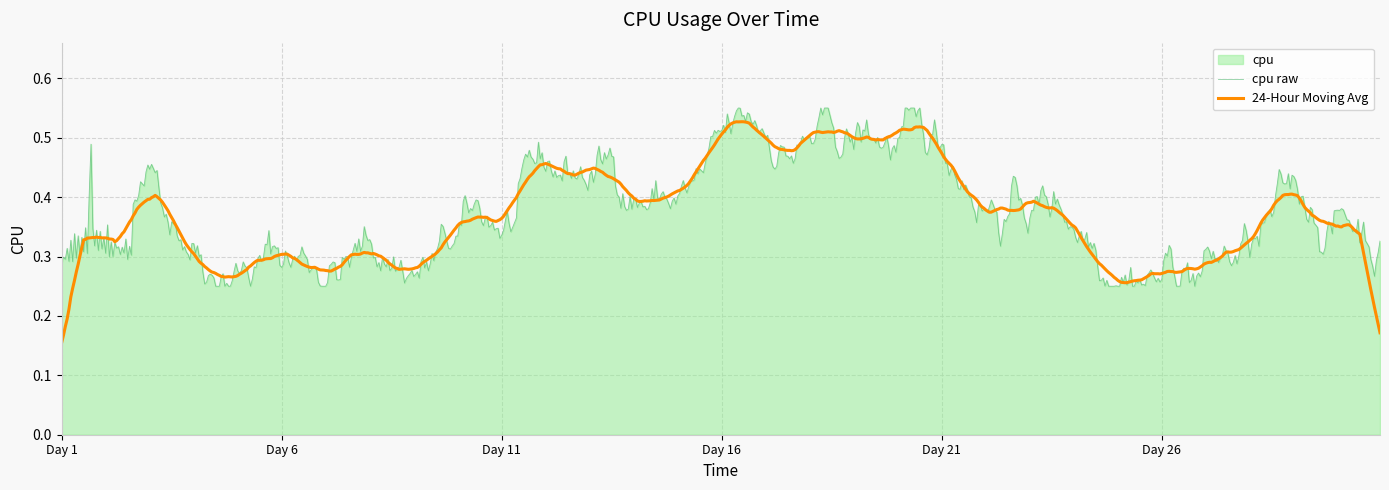

Is it true that the value at 23 is 0.3?

True